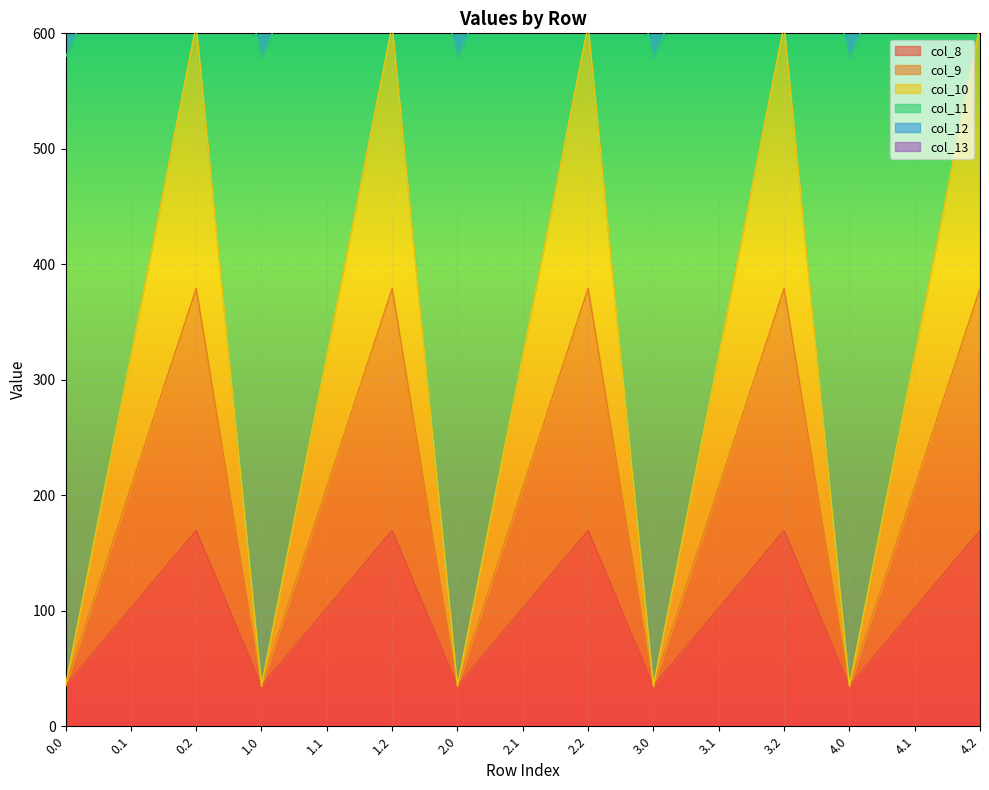

What is the maximum value for col_8?

169.5